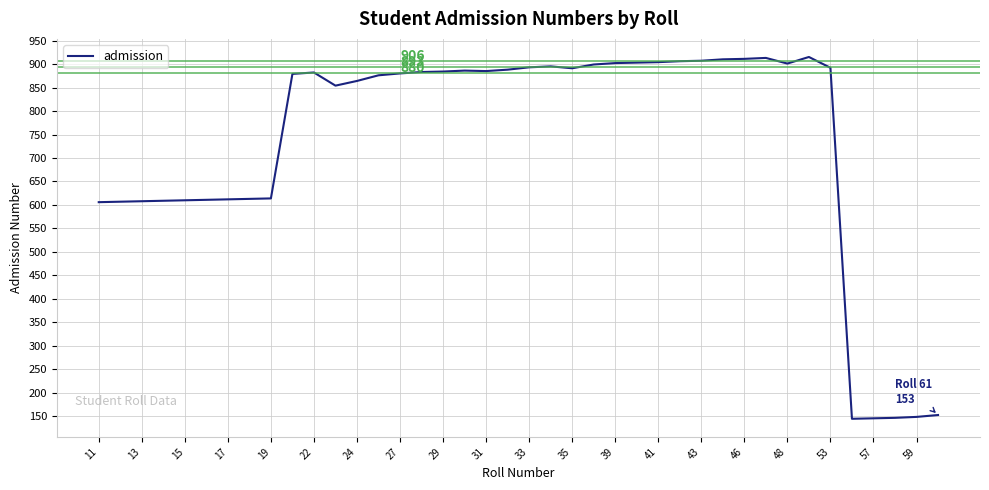

What is the difference between the maximum and minimum values?

770